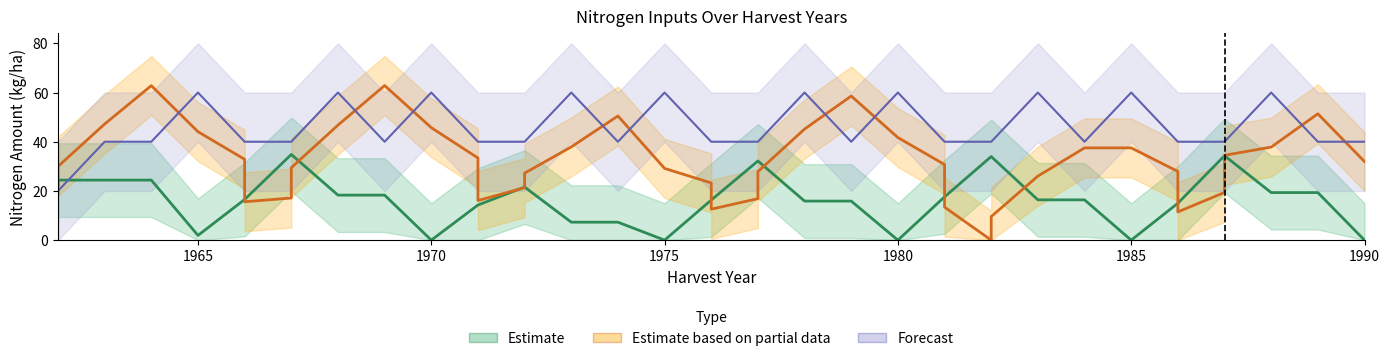

How many intersections are there between Estimate and Forecast?

1